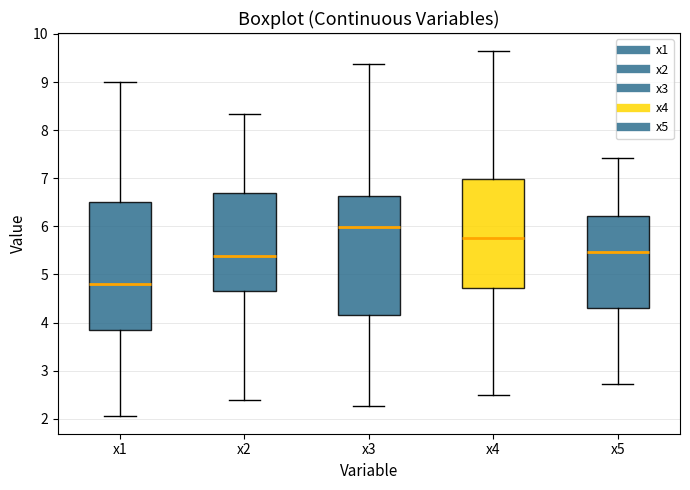

Reading left to right, read every box against the y-axis: the position of its median line, the range the box covers, and the ends of its whiskers. The values are not printed on the chart, so give them approximately, as read against the axis.

x1: median 4.8, box 3.9 to 6.5, whiskers 2.1 to 9.0
x2: median 5.4, box 4.7 to 6.7, whiskers 2.4 to 8.3
x3: median 6.0, box 4.2 to 6.6, whiskers 2.3 to 9.4
x4: median 5.8, box 4.7 to 7.0, whiskers 2.5 to 9.6
x5: median 5.5, box 4.3 to 6.2, whiskers 2.7 to 7.4